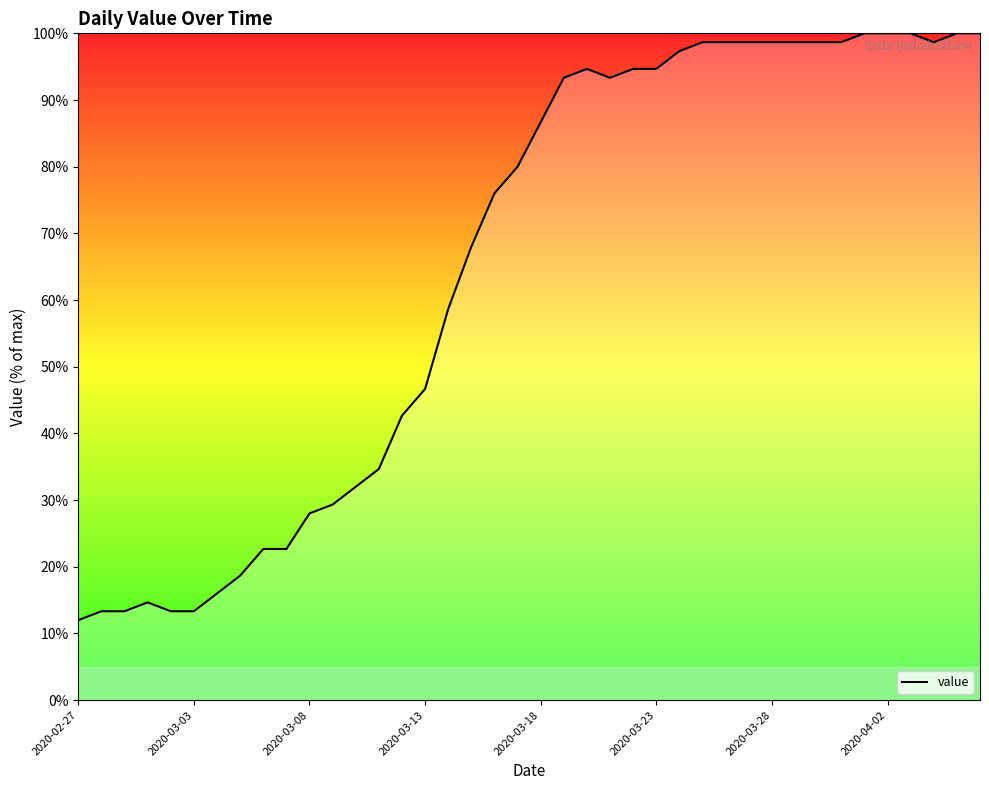

What is the minimum value shown in the chart?

12.0